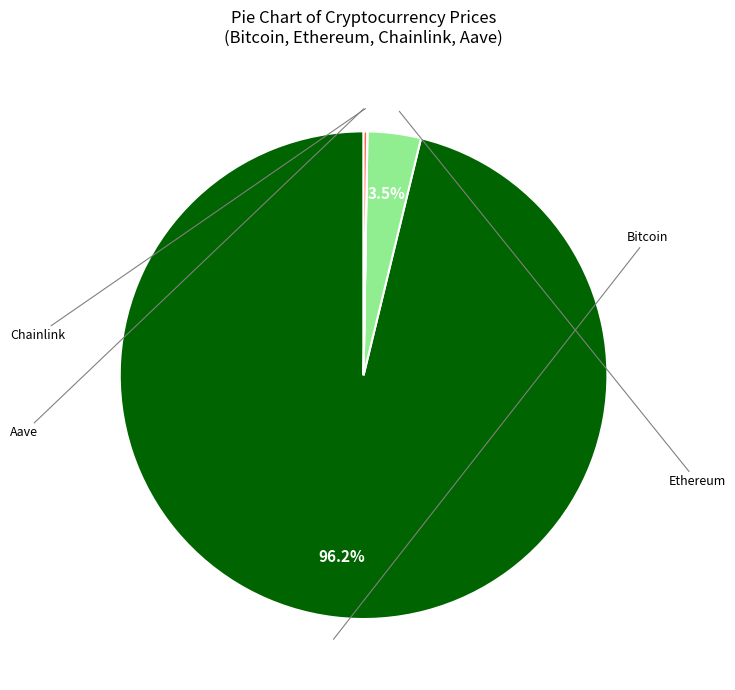

Is there any slice that represents more than half of the pie?

Yes